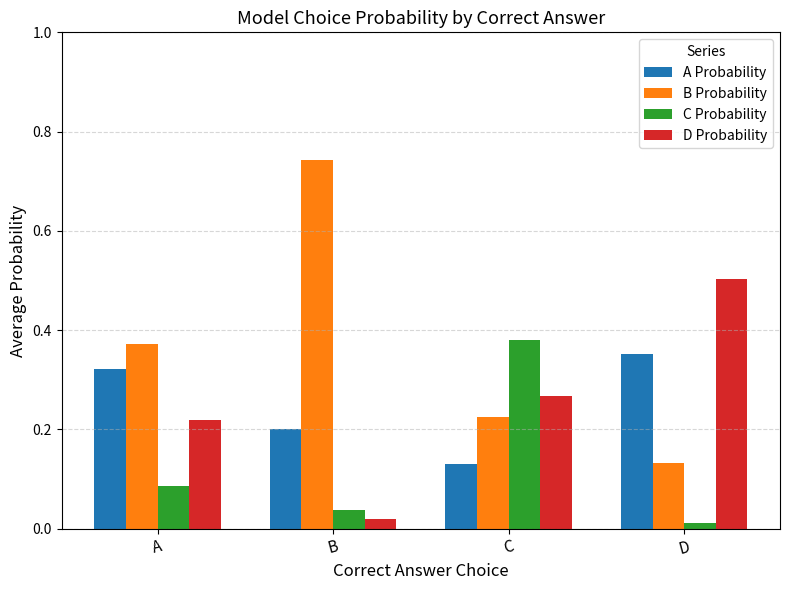

Rank the series by their maximum value, from lowest to highest.

A Probability, C Probability, D Probability, B Probability